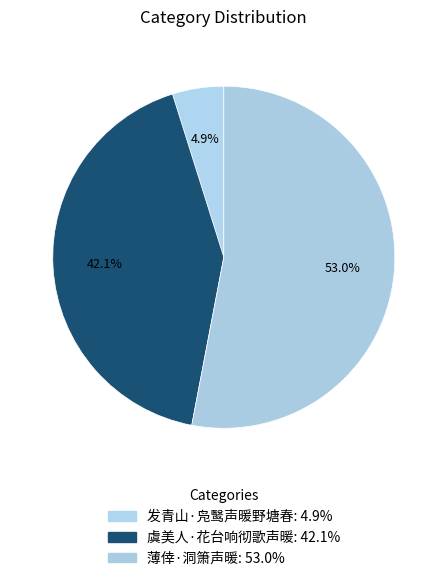

Approximately how many times larger is the value at 发青山·凫鹥声暖野塘春 compared to 薄倖·洞箫声暖?

0.1